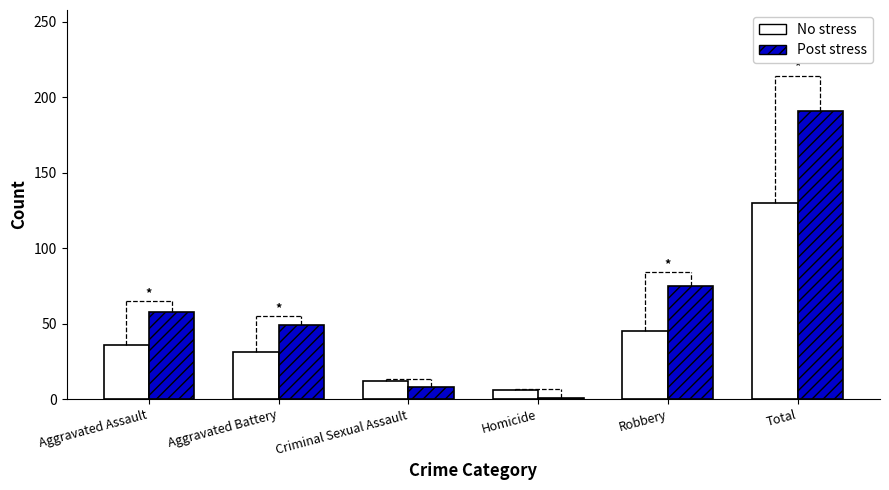

How many series are shown in this chart?

2